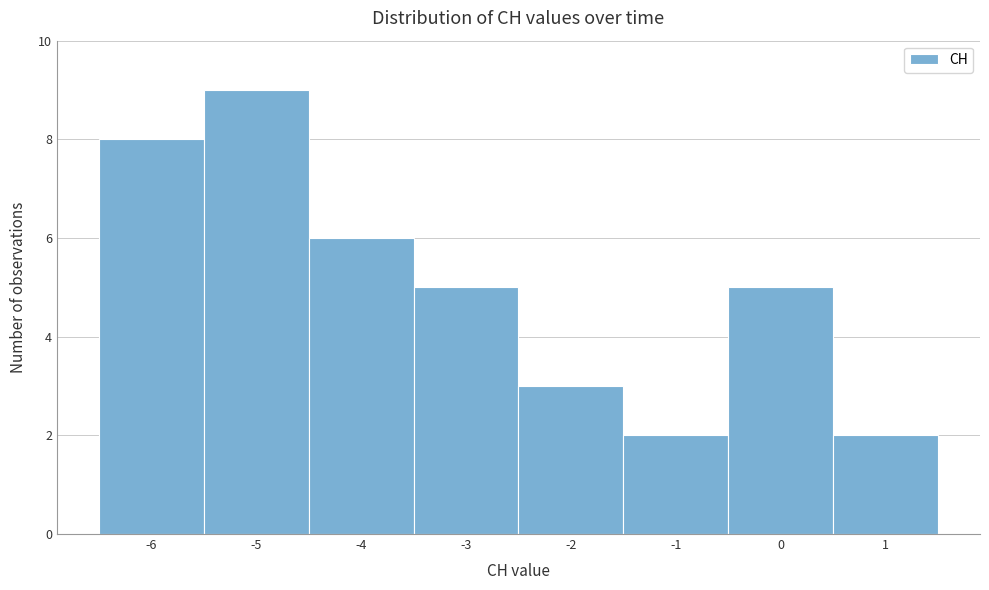

Which range on the x-axis has the tallest bar?

-5.5 to -4.5